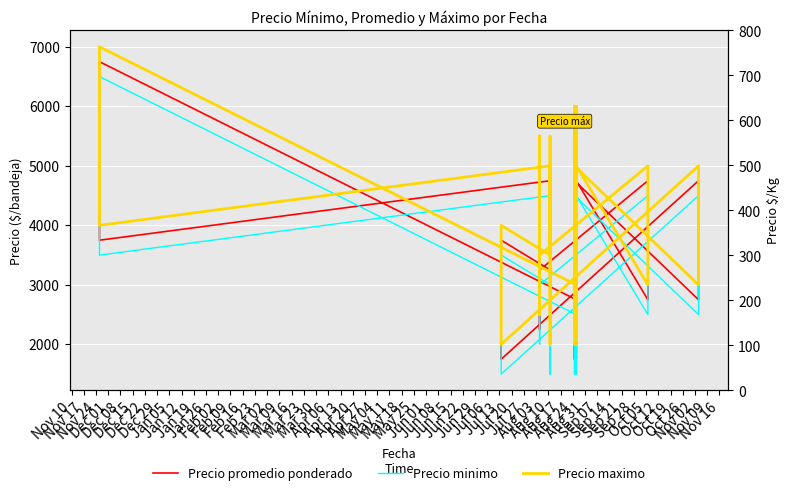

True or false: Precio promedio ponderado has more than 0 interior local peaks.

True